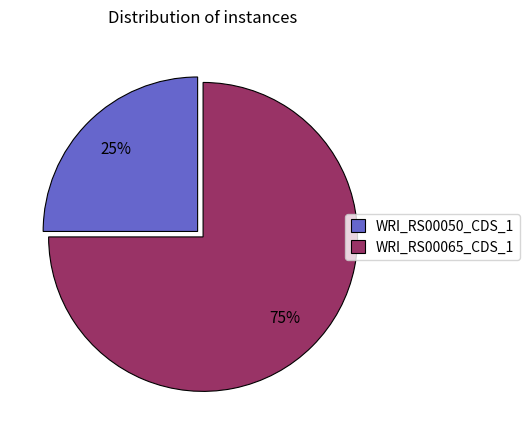

Does WRI_RS00050_CDS_1 account for over 50% of the chart?

No